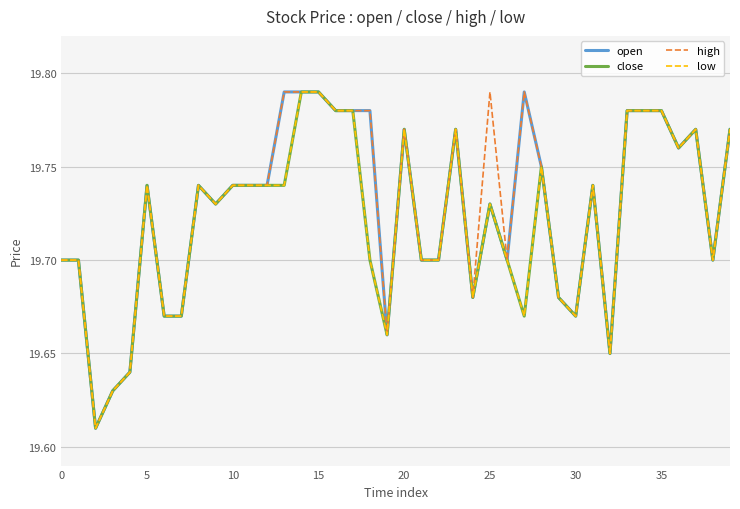

Is this an area chart (filled region under the line)?

No